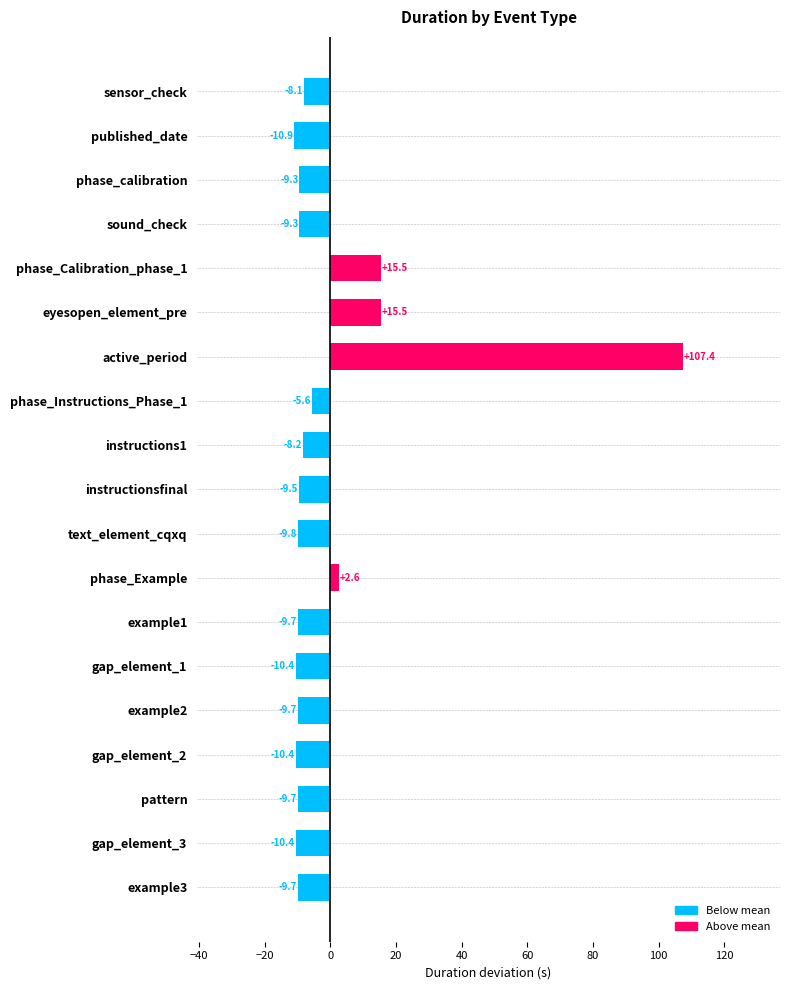

The value at gap_element_2 is -16.2. True or false?

False